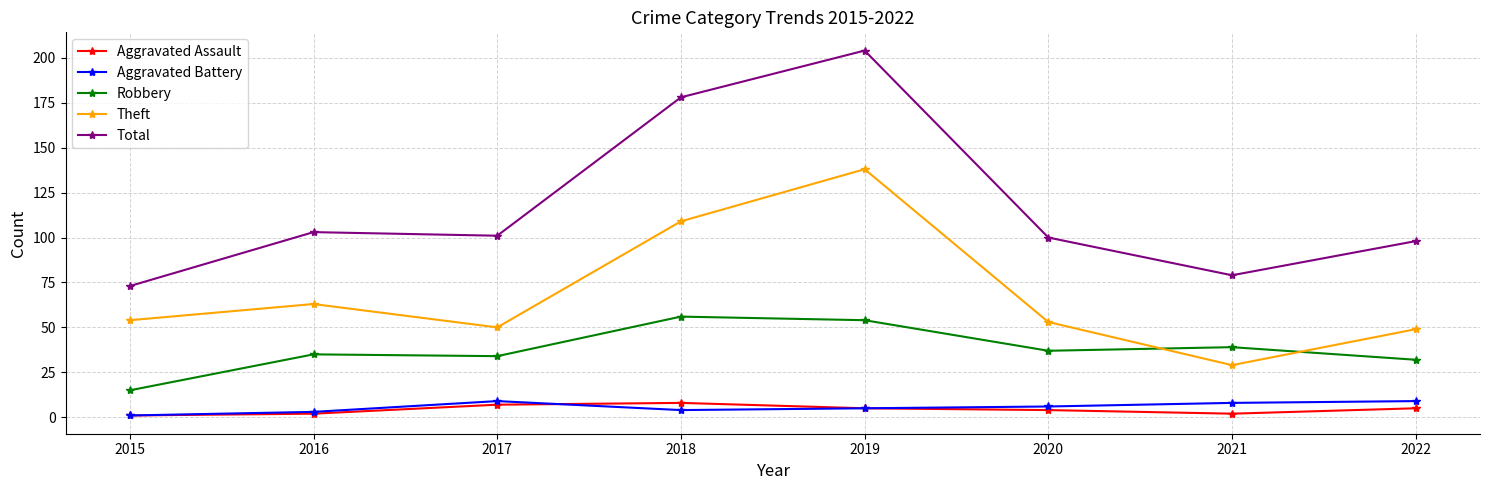

Is it true that Robbery equals 62 at 2020?

False